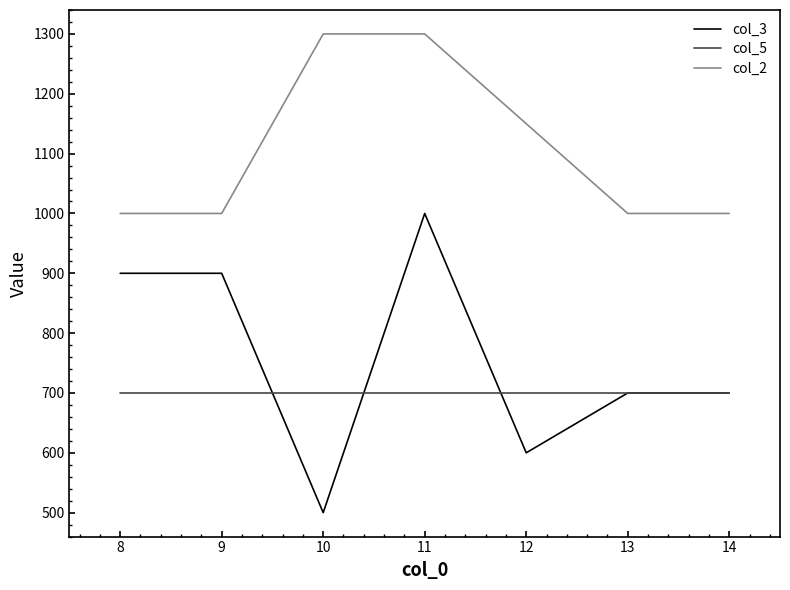

What is the highest value of the col_3 series?

1000.0